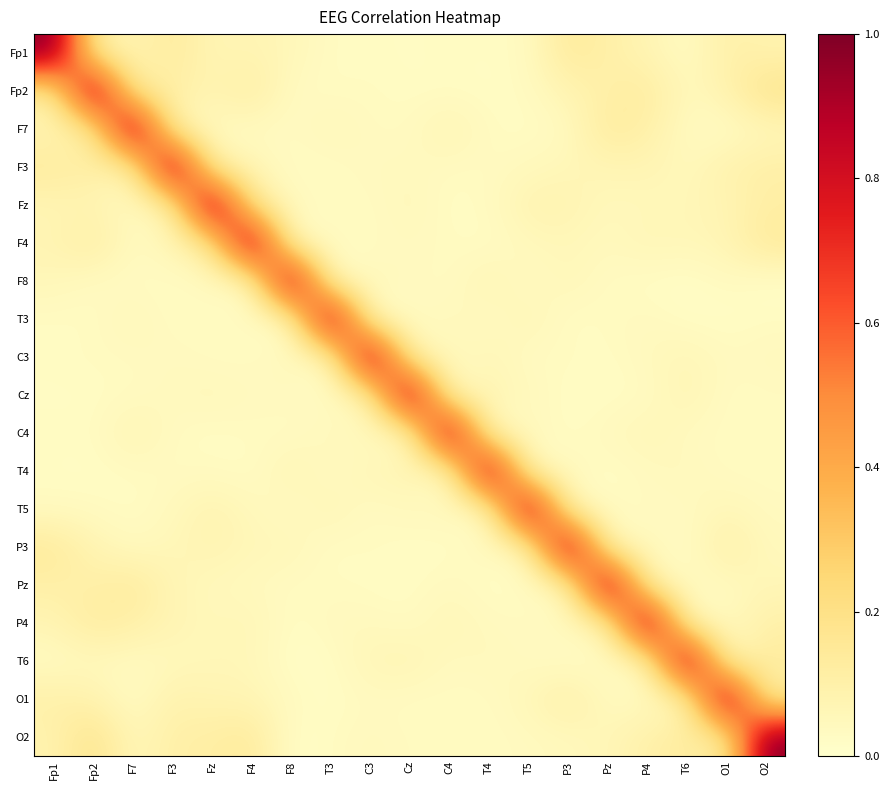

What is the maximum value shown in the chart?

1.0